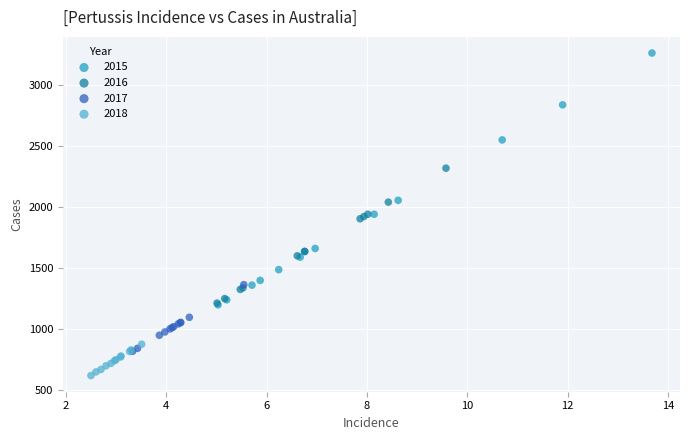

What are all the series names shown in the legend?

2015, 2016, 2017, 2018